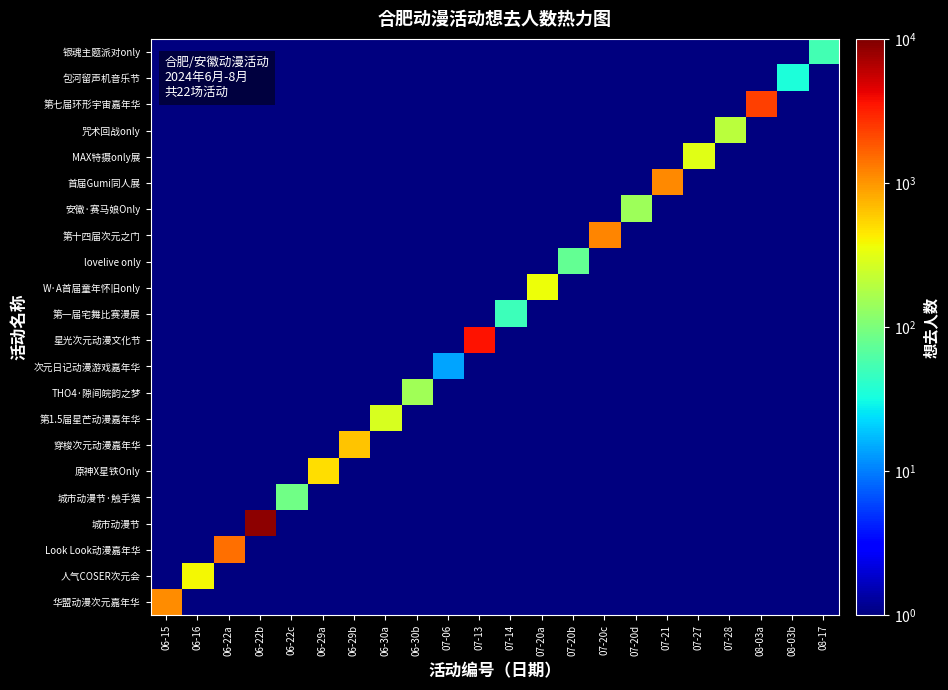

At which category does the chart reach its minimum across all series?

06-16